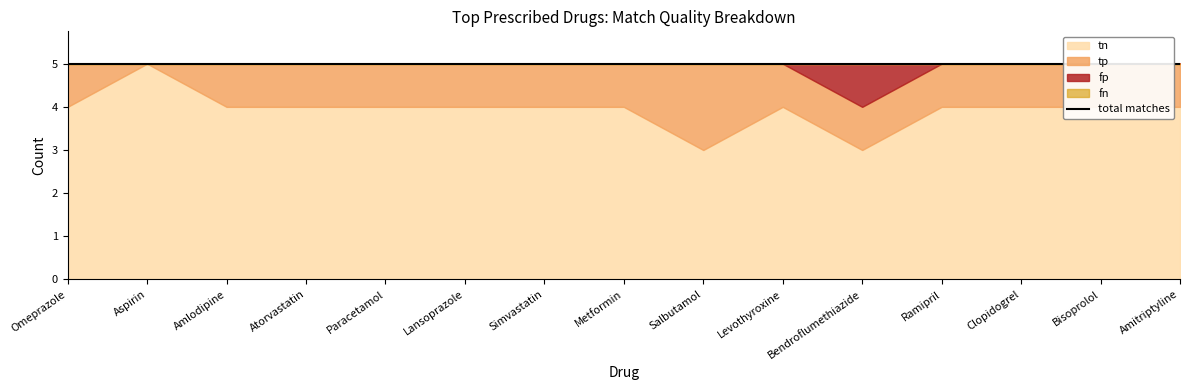

List the labels in order of fp value, smallest first.

Omeprazole, Aspirin, Amlodipine, Atorvastatin, Paracetamol, Lansoprazole, Simvastatin, Metformin, Salbutamol, Levothyroxine, Ramipril, Clopidogrel, Bisoprolol, Amitriptyline, Bendroflumethiazide